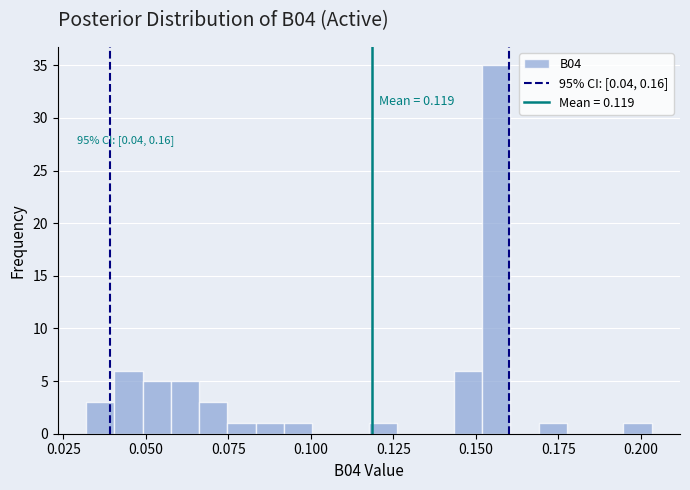

Around what value on the x-axis is the tallest bar? Give the approximate position of its centre, as read against the axis.

0.155